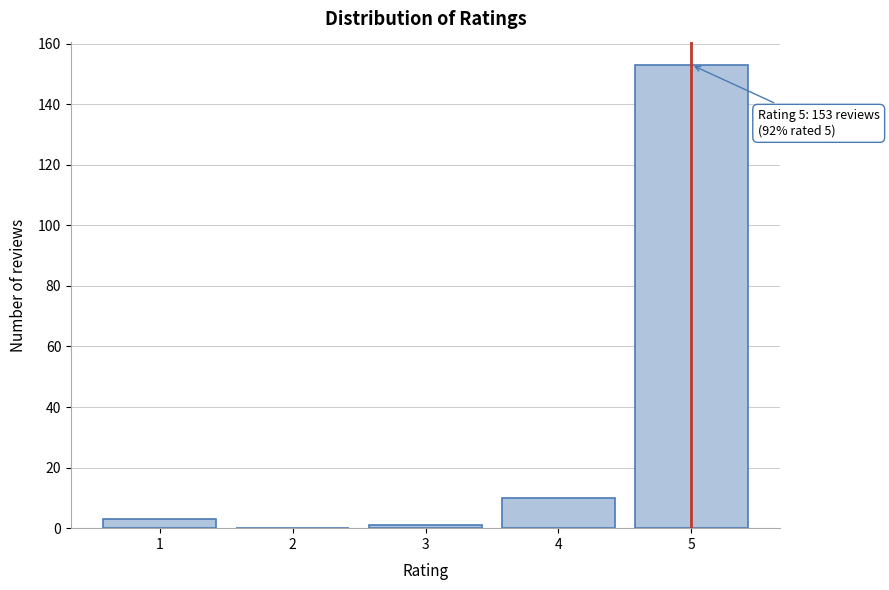

Reading left to right, extract all data points from this chart.

1=3	2=0	3=1	4=10	5=153